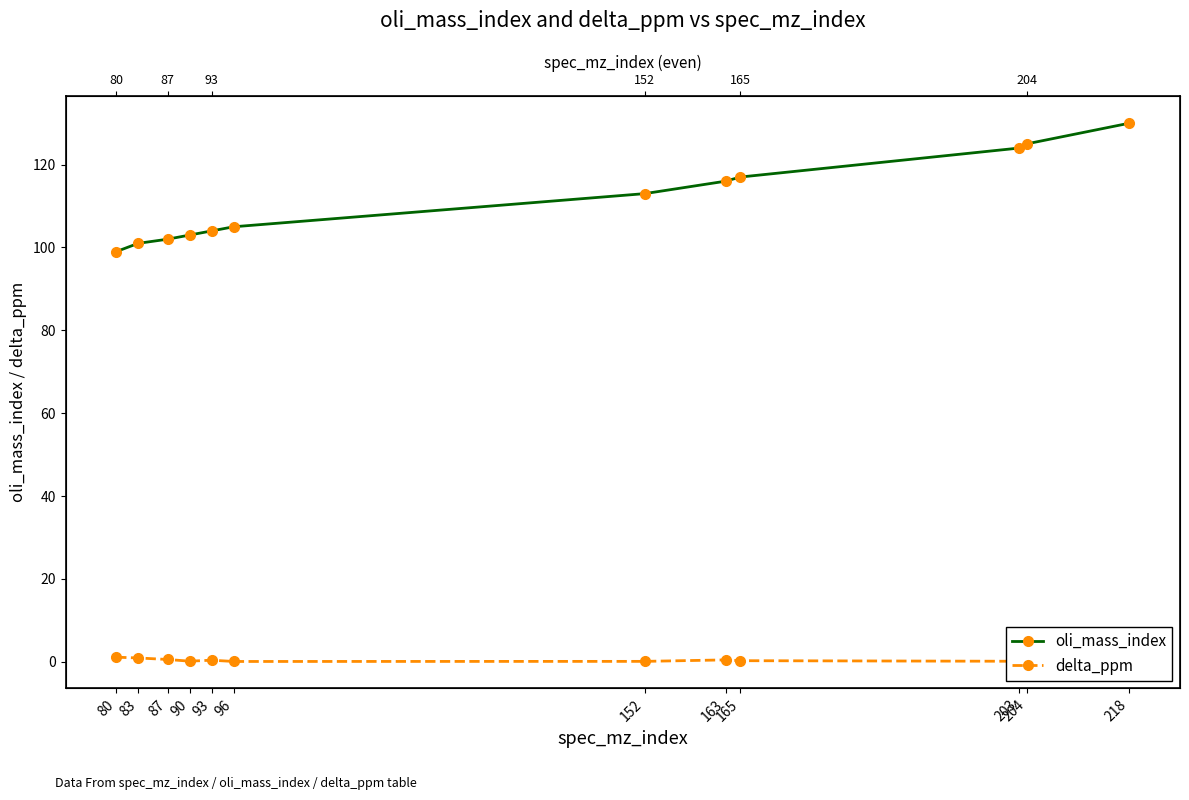

Reading left to right, transcribe all the data shown in this chart.

oli_mass_index: 99.0	101.0	102.0	103.0	104.0	105.0	113.0	116.0	117.0	124.0	125.0	130.0
delta_ppm: 1.1	0.9	0.6	0.2	0.4	0.1	0.1	0.5	0.3	0.1	0.8	1.0